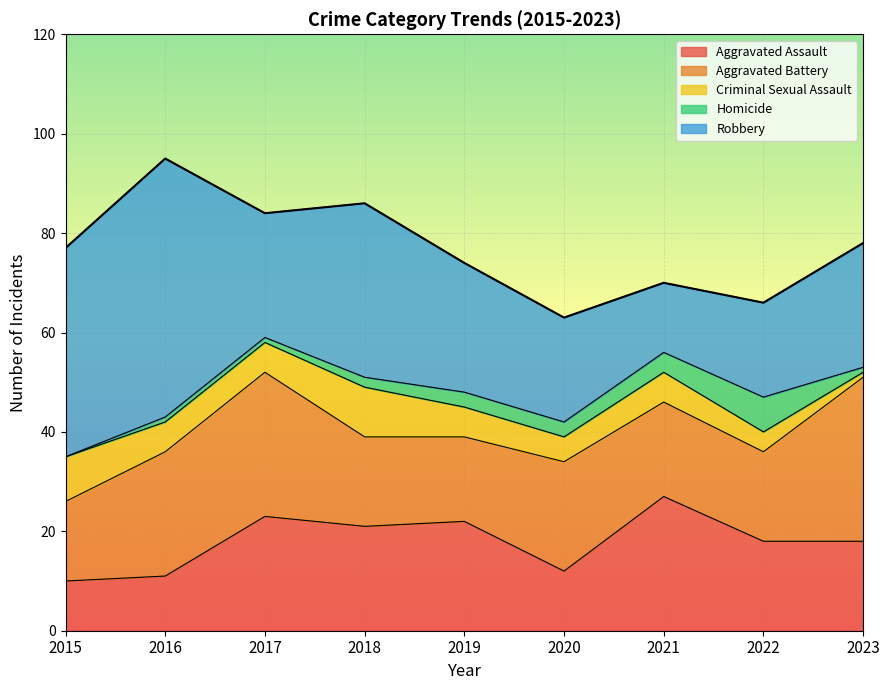

Which series has the largest total across all categories?

Robbery